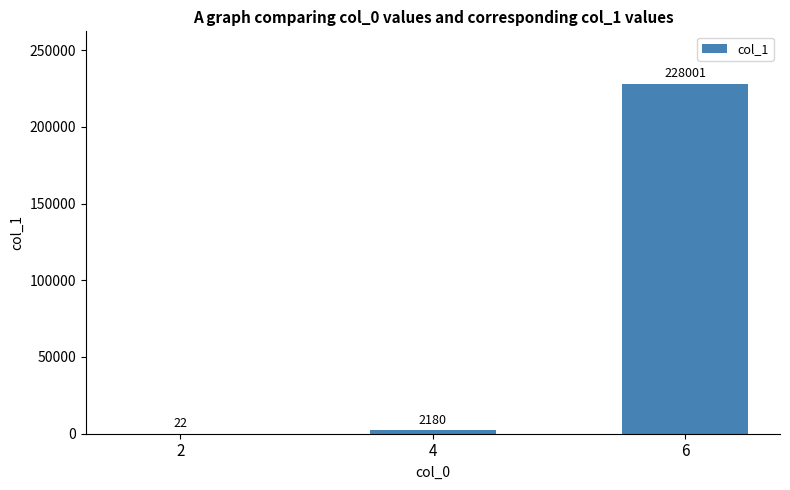

Are the bars horizontal?

No